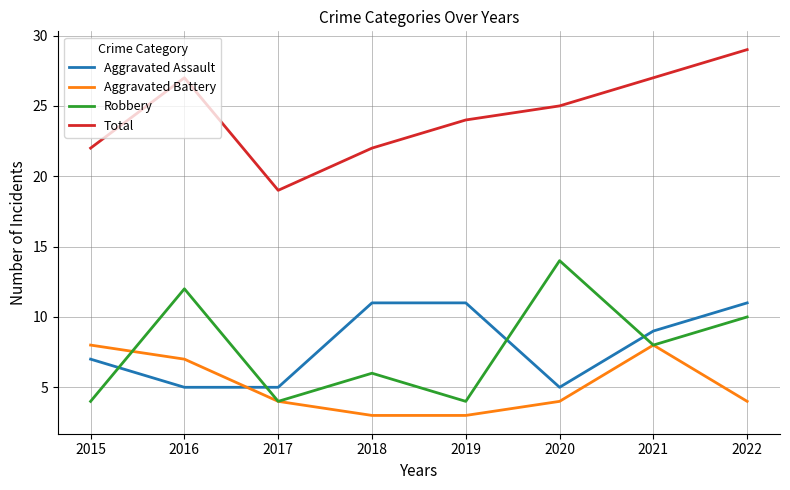

At 2020, list the series in order from smallest to largest.

Aggravated Battery, Aggravated Assault, Robbery, Total